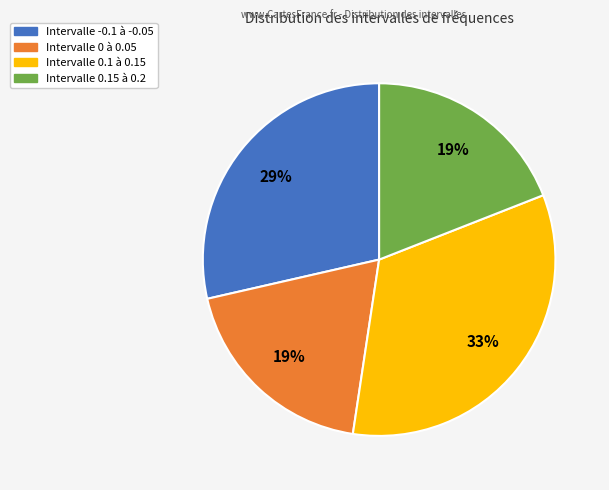

Is there any slice that represents more than half of the pie?

No